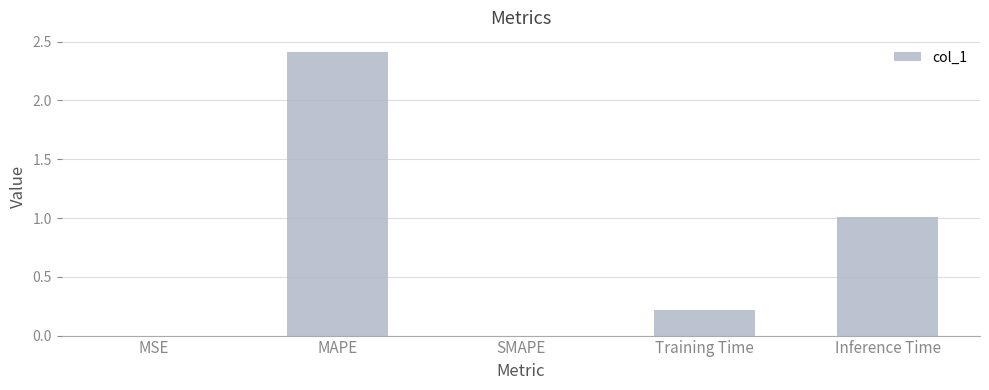

What is the approximate value at MAPE?

2.4